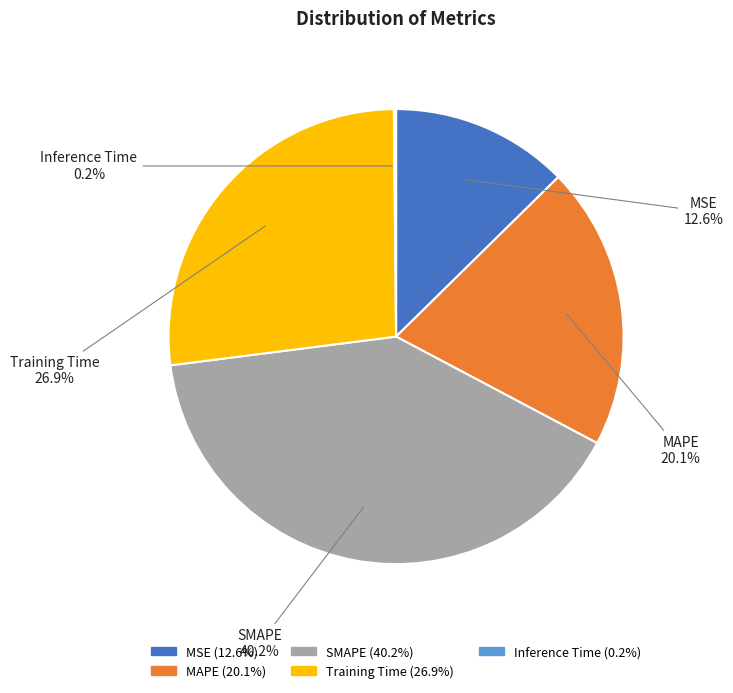

True or false: MAPE accounts for 32% of the total.

False